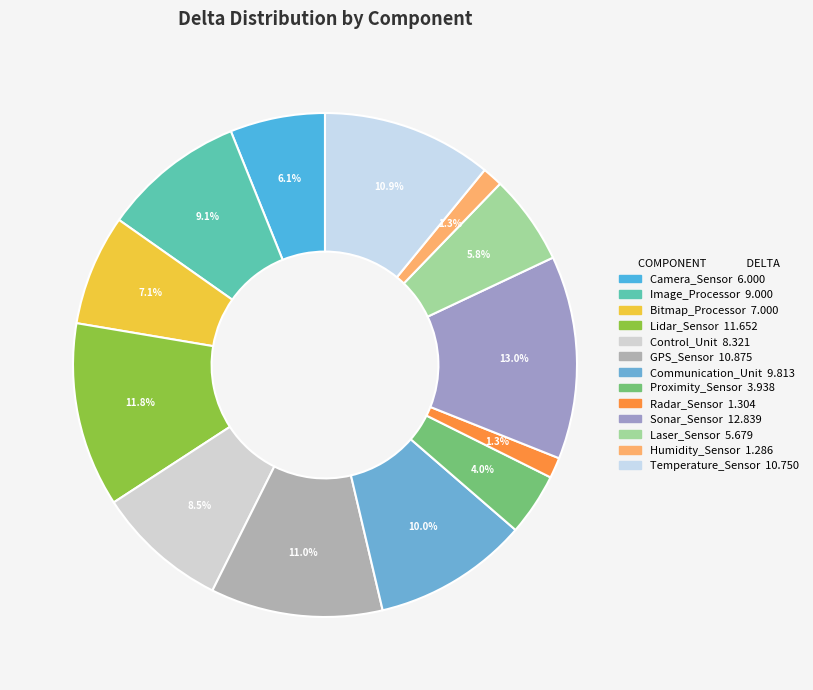

Which slice is the largest?

Sonar_Sensor